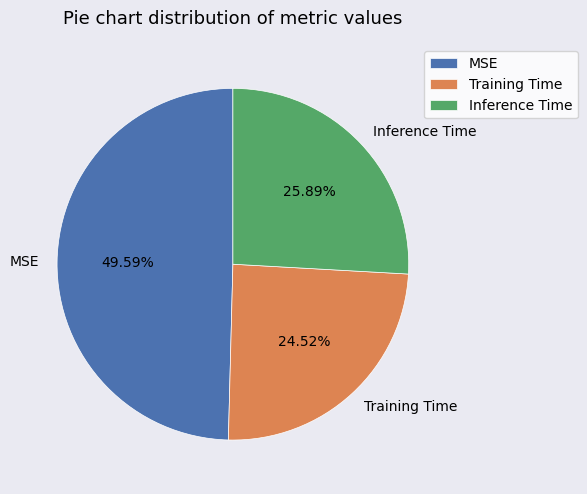

To the nearest percent, what is the average slice percentage?

33%